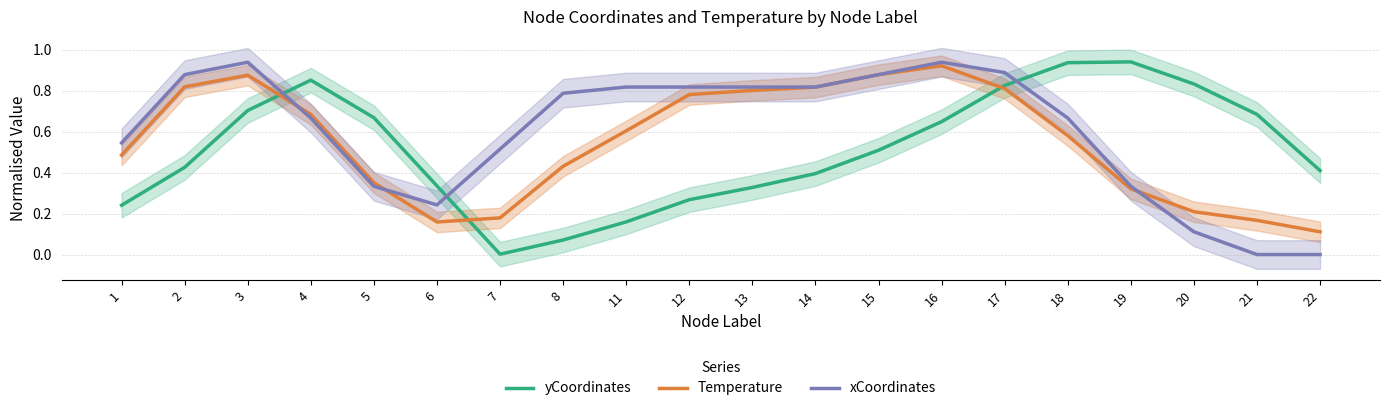

Rank the series by their average value, from highest to lowest.

xCoordinates, Temperature, yCoordinates